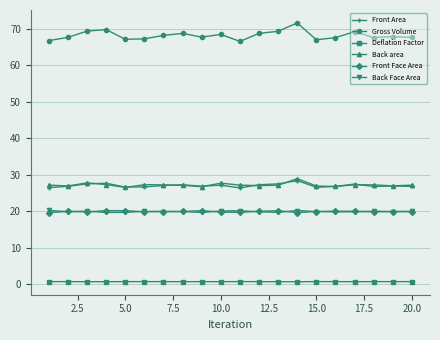

Which series has the widest spread of values?

Gross Volume